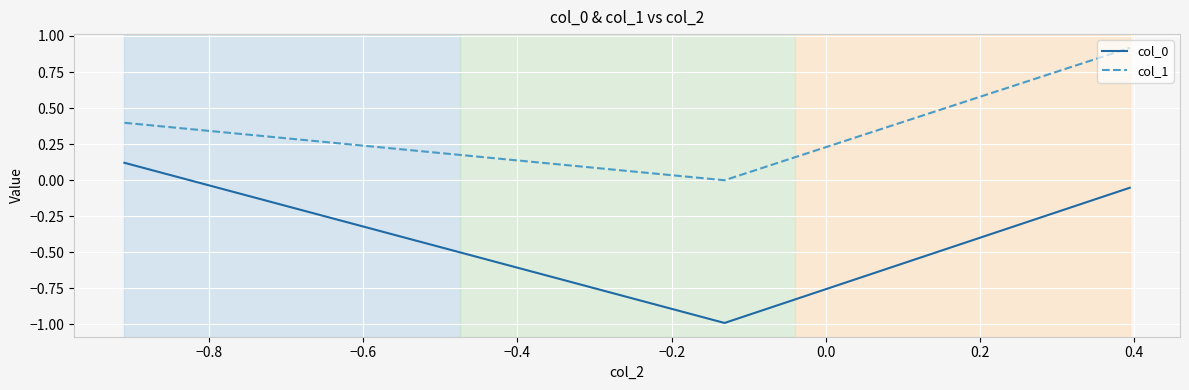

What is the highest value of the col_1 series?

0.9